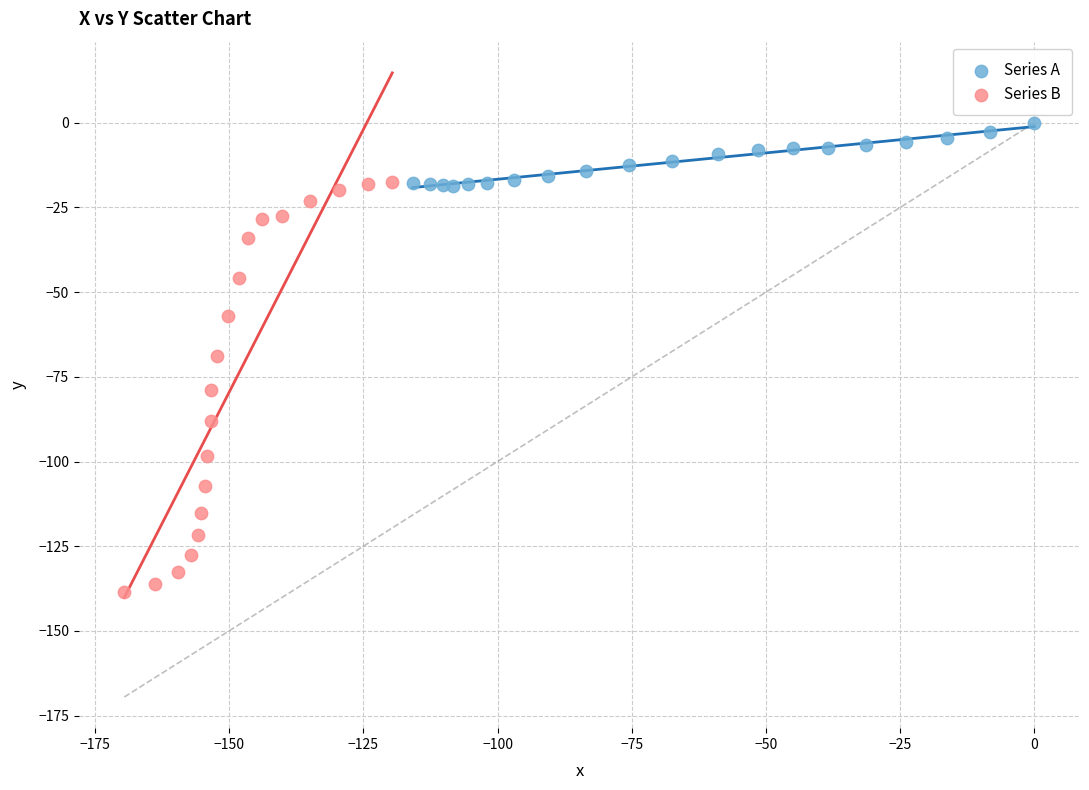

Which series reaches the maximum Y coordinate?

Series A